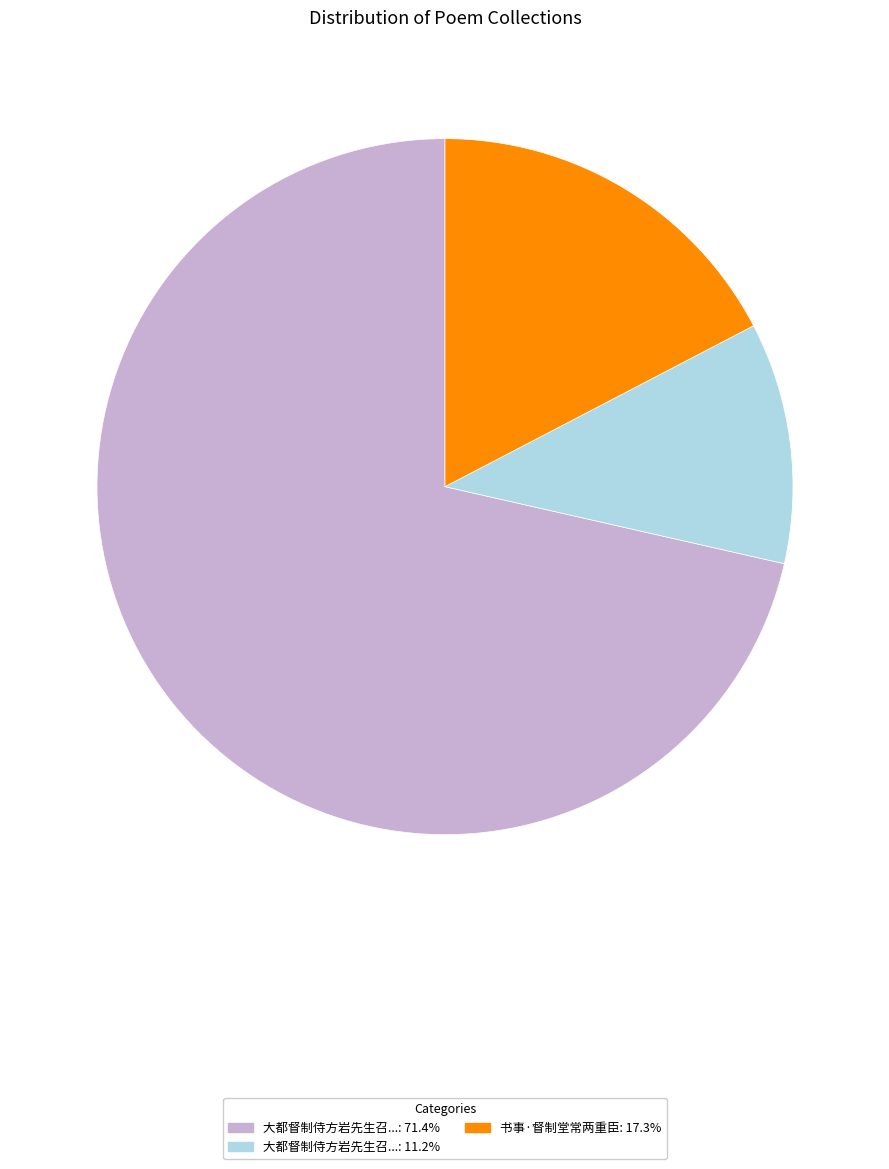

How many segments does this pie chart have?

3